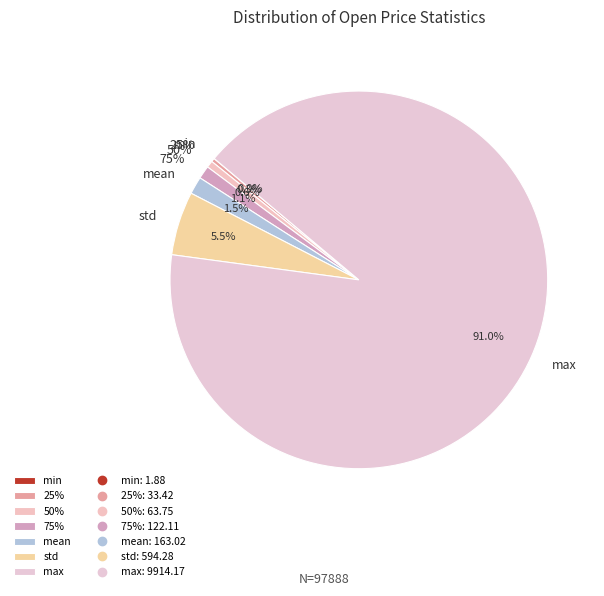

Does any single category account for the majority?

Yes